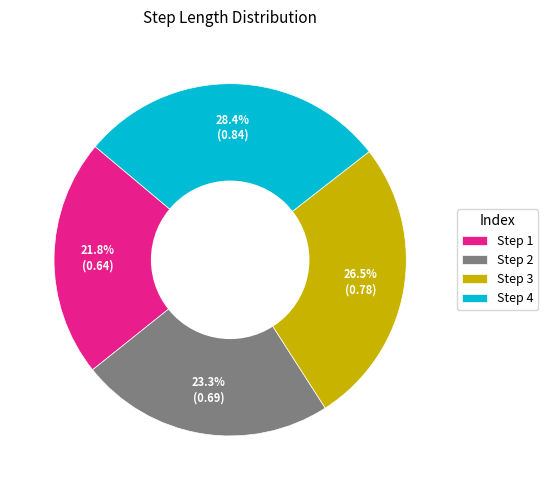

To the nearest percent, what is the average slice percentage?

25%